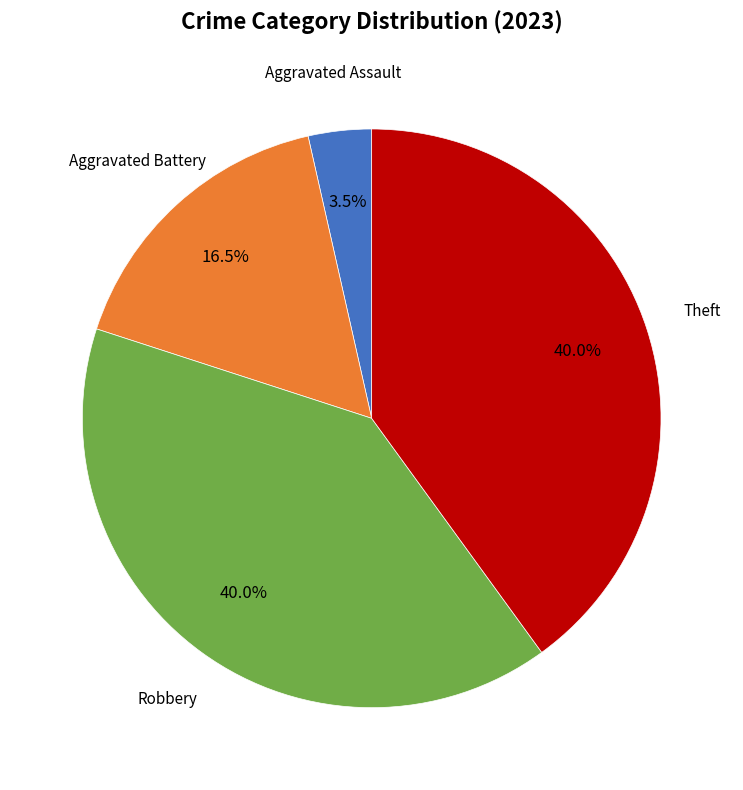

To the nearest percent, what is the difference between the largest and smallest slice percentages?

36%